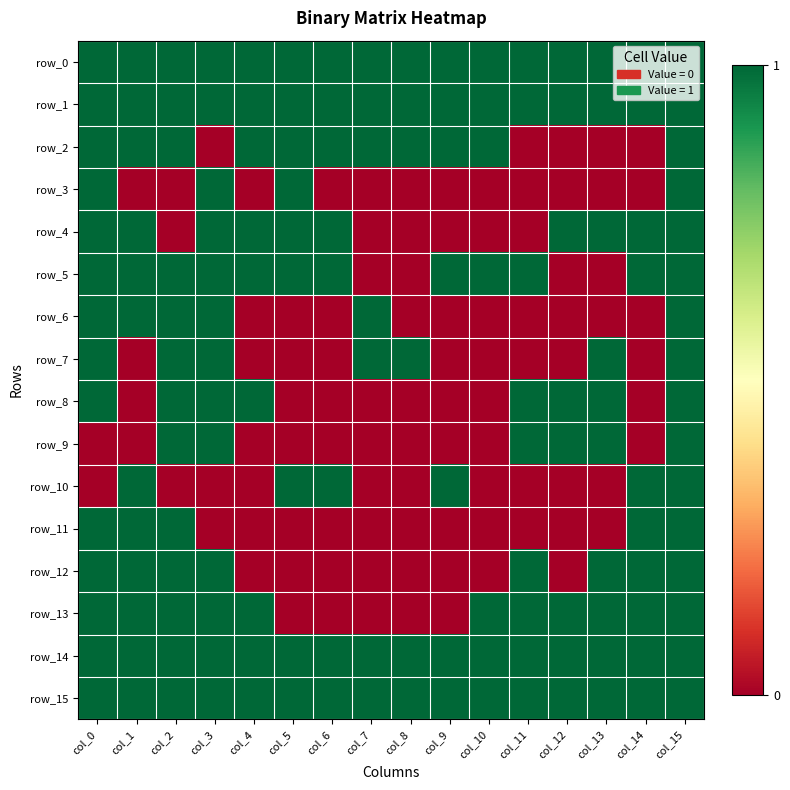

Where is row_8 nearest to the value 0?

col_1